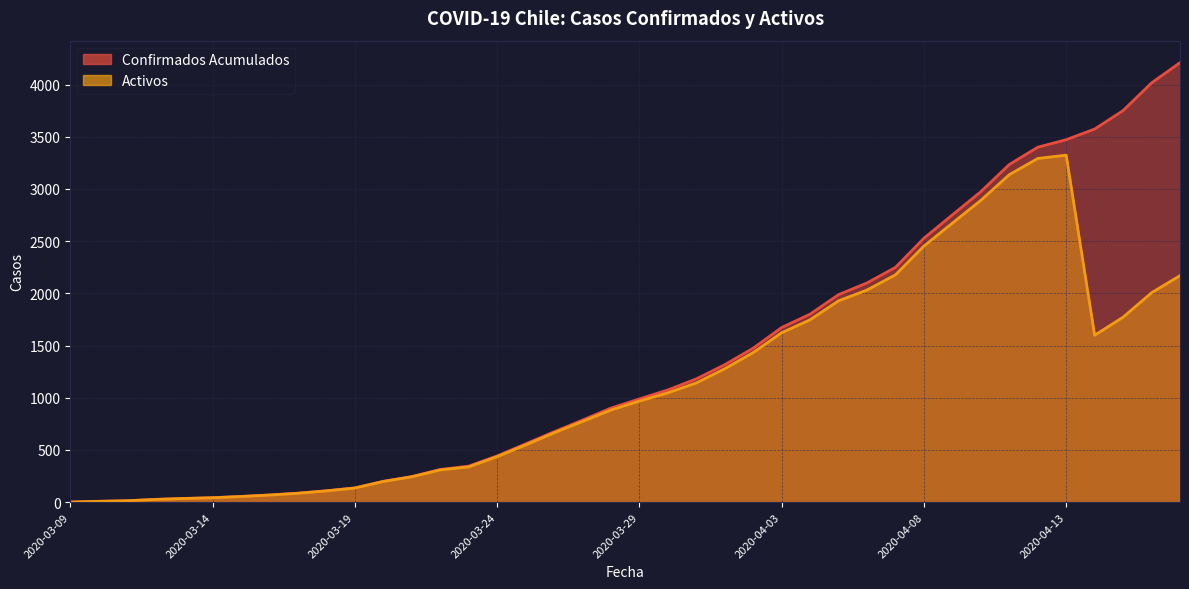

Which category has the lowest value in the Activos series?

2020-03-09